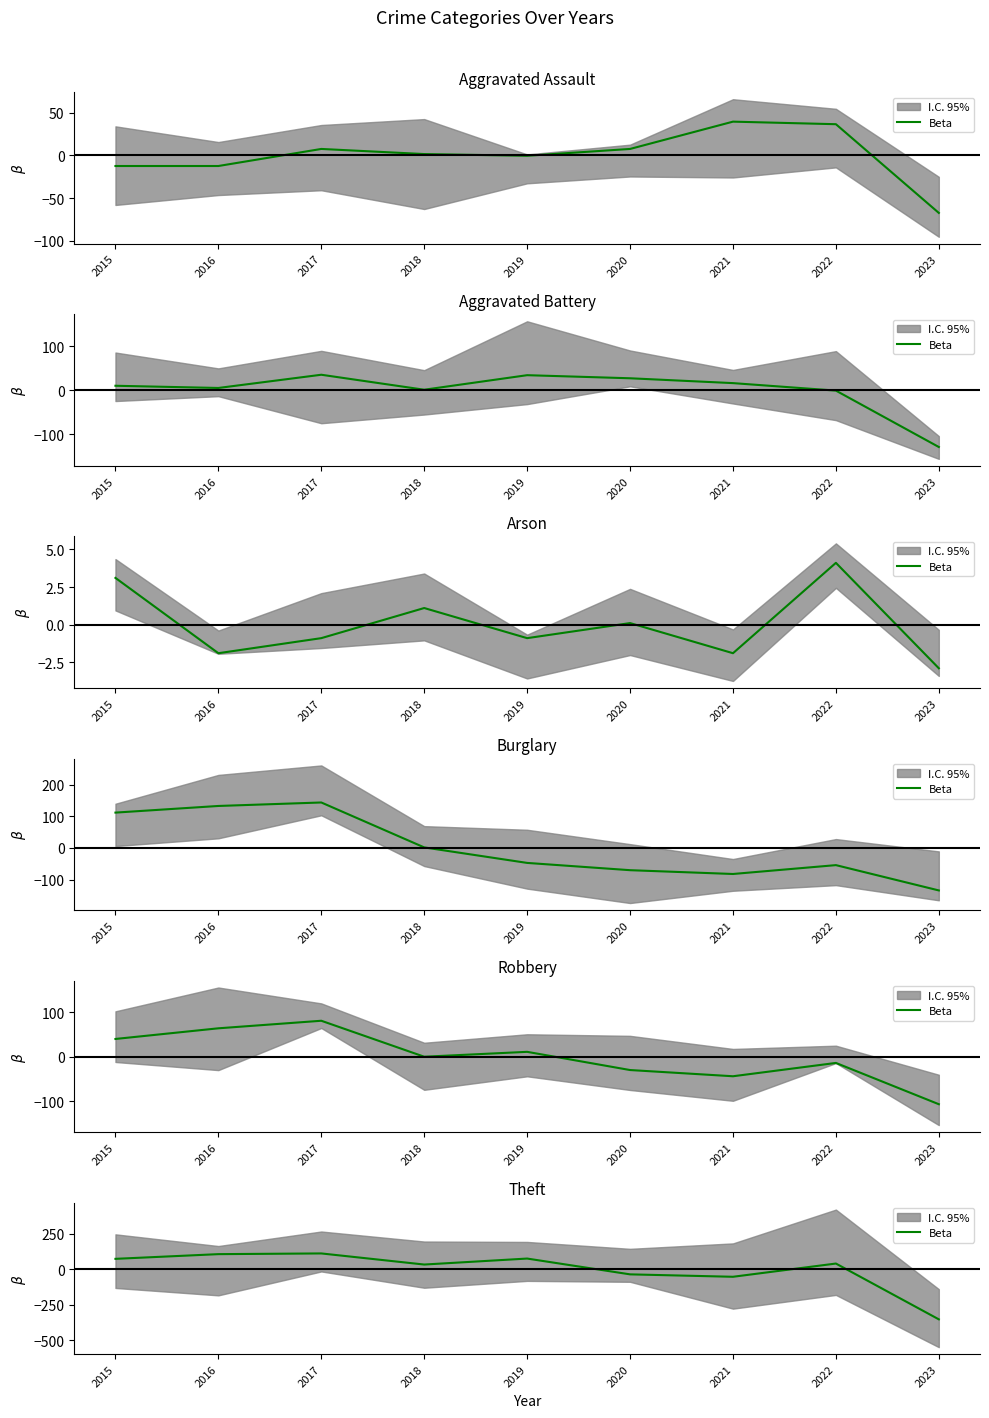

Does the chart have visible grid lines?

No